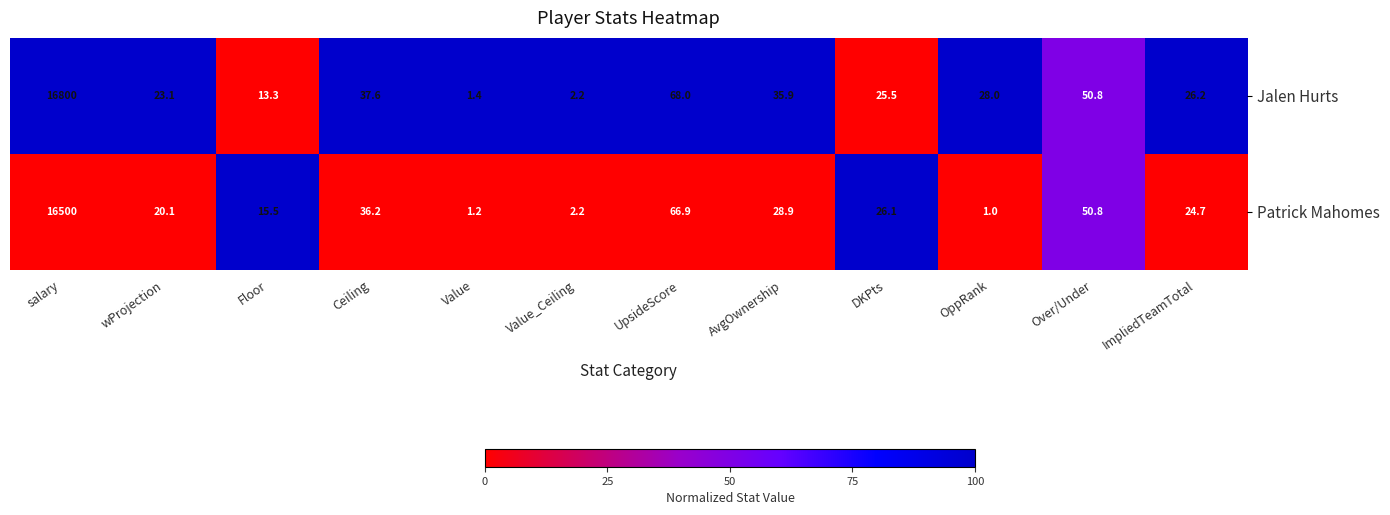

The value of Jalen Hurts at OppRank is 37.3. True or false?

False